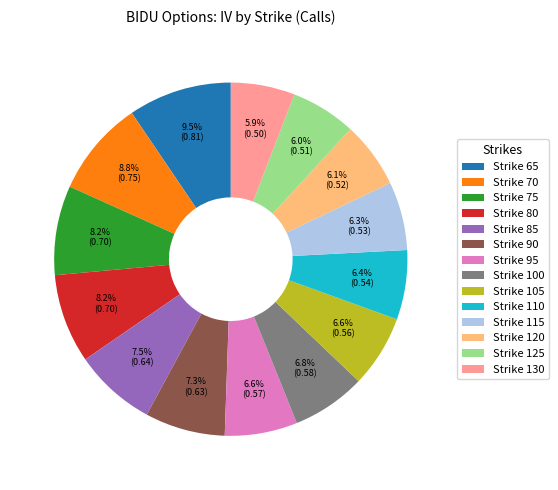

Is Strike 120 the majority of the pie?

No